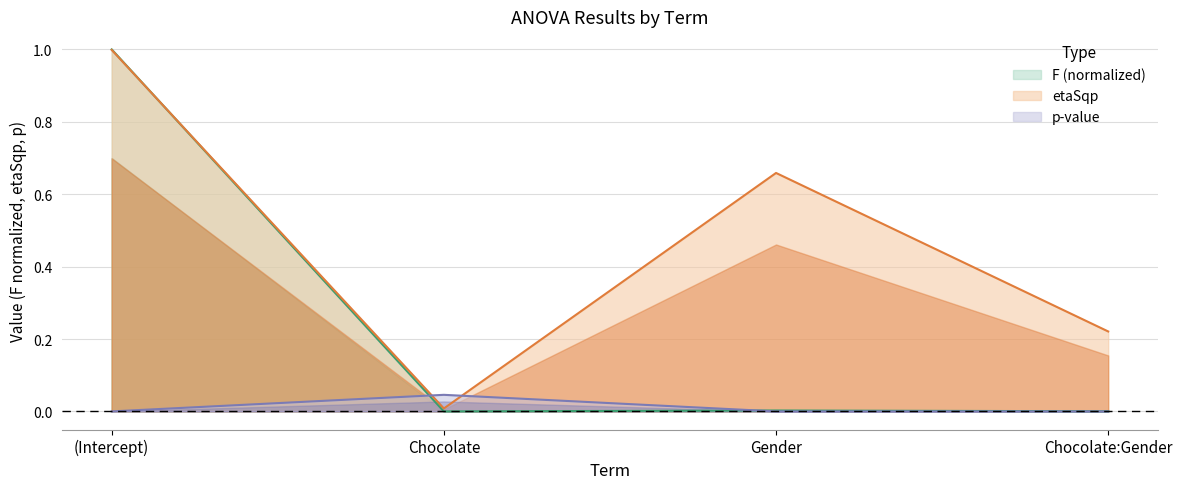

Where is p nearest to the value 0?

(Intercept)